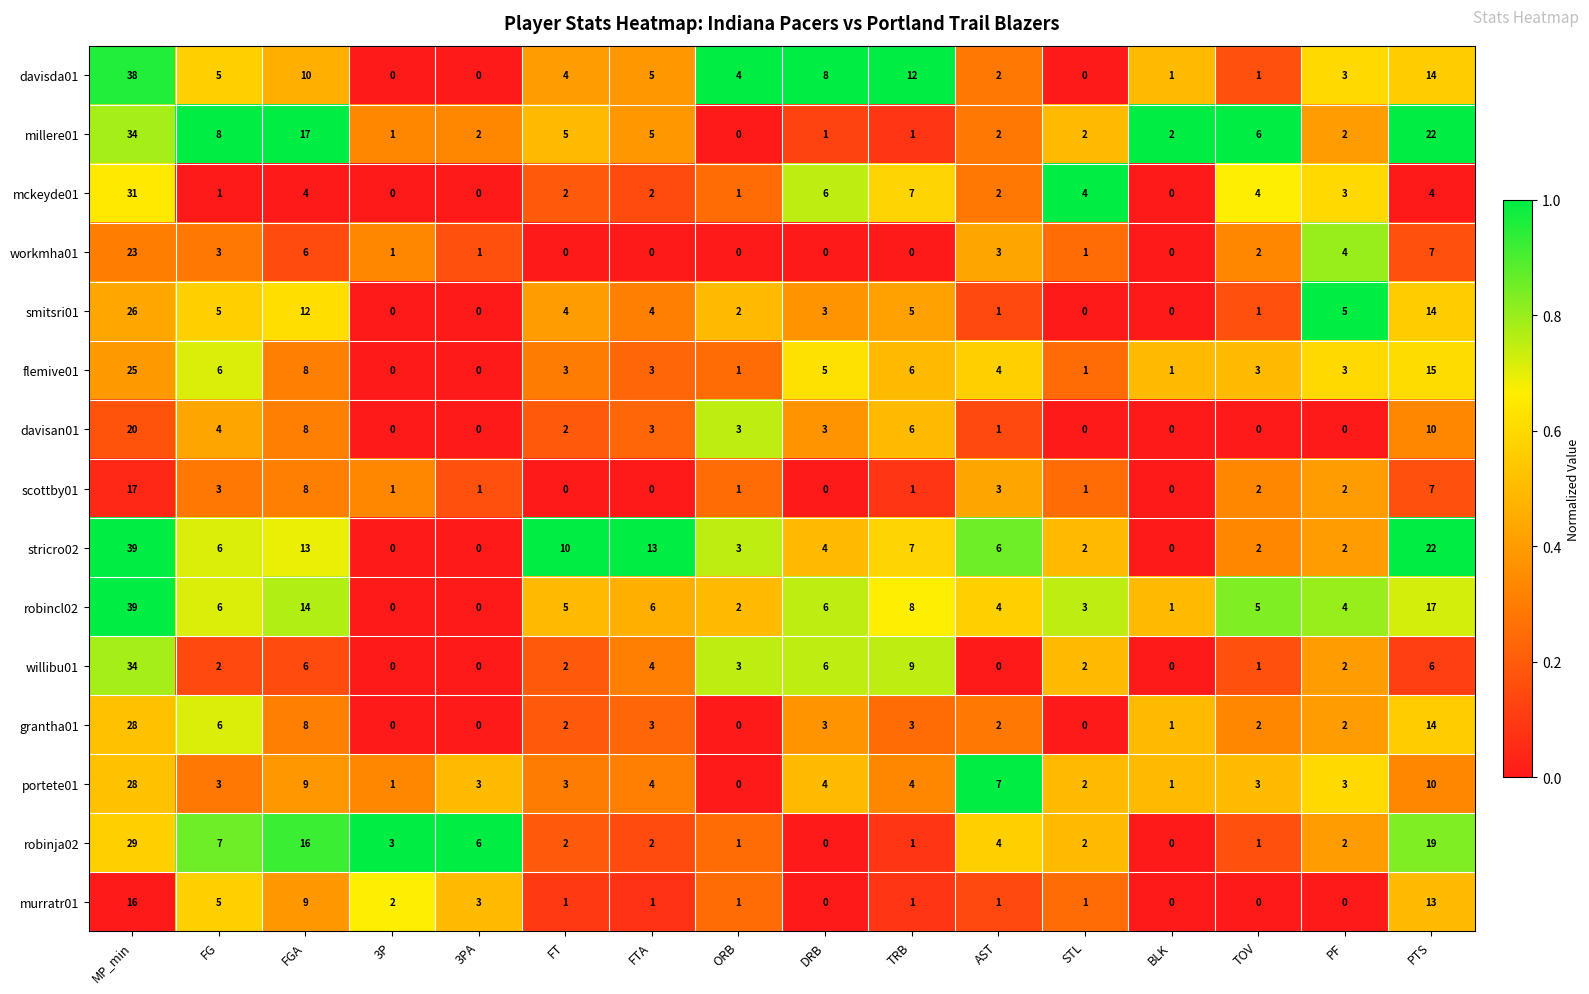

Where is grantha01 nearest to the value 14?

PTS